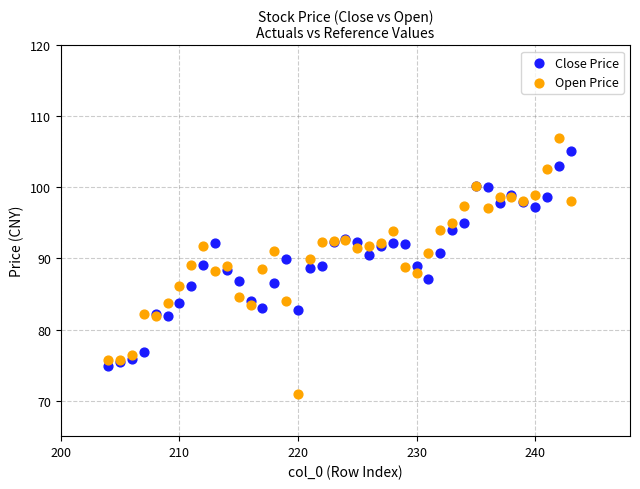

Which series reaches the minimum Y coordinate?

Open Price